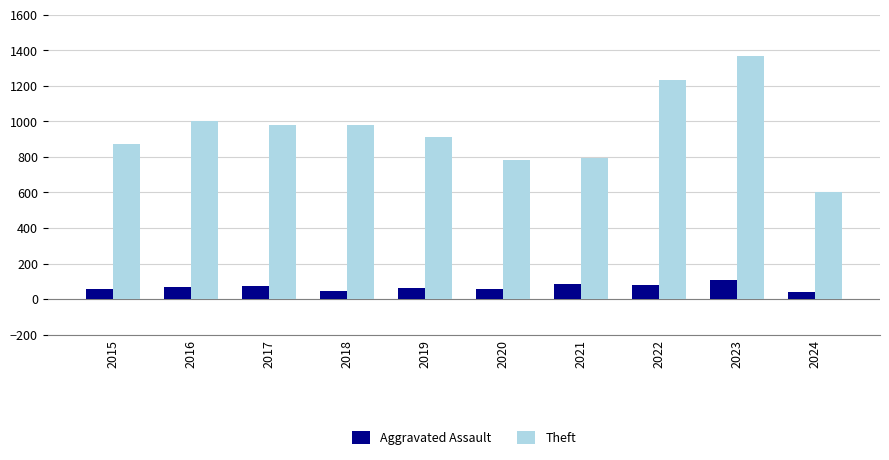

Is it true that Theft equals 791 at 2021?

True